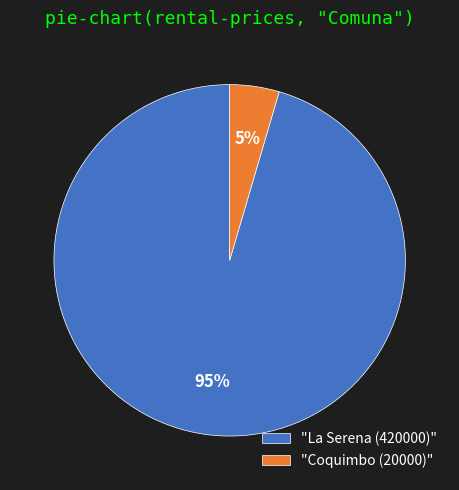

Which category has the biggest portion of the pie?

"La Serena (420000)"